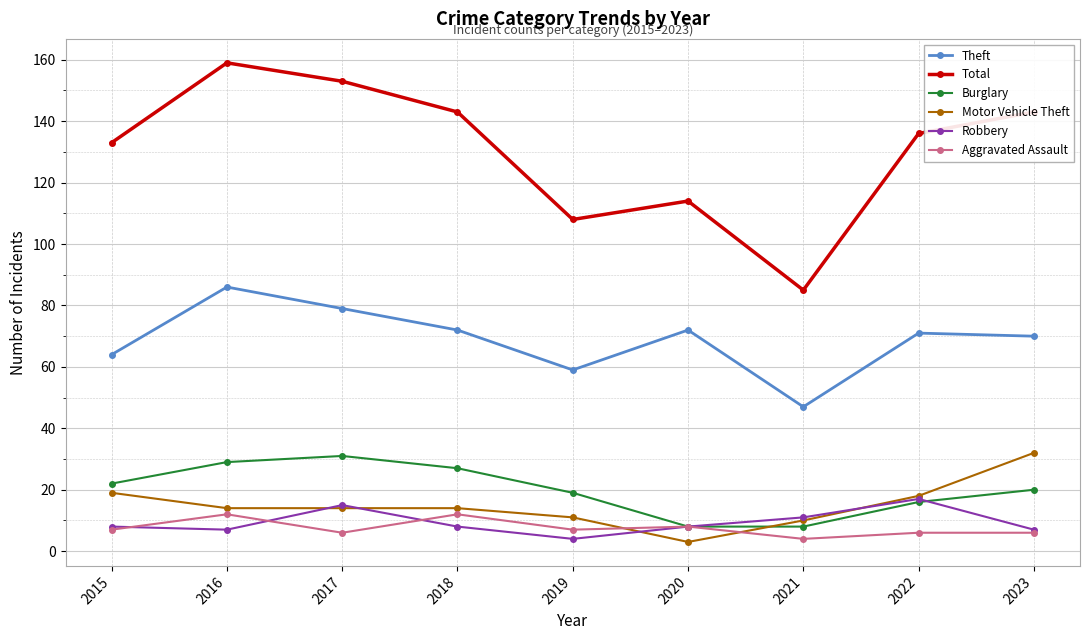

Is this an area chart (filled region under the line)?

No